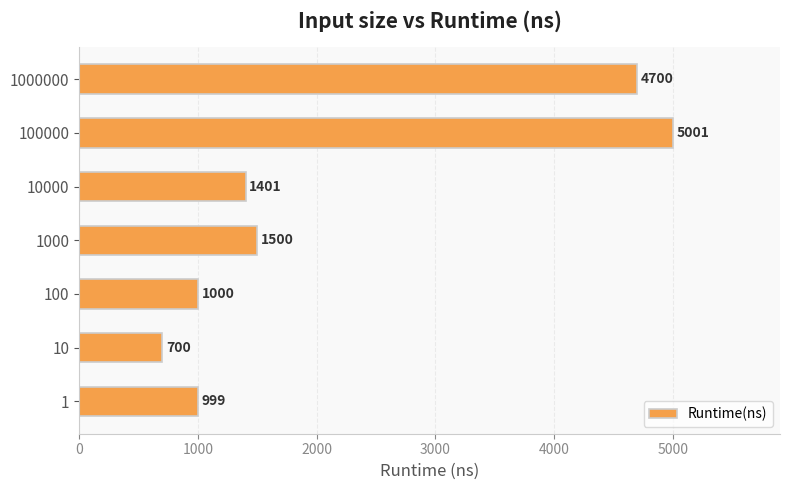

The value at 10 is 1061. True or false?

False